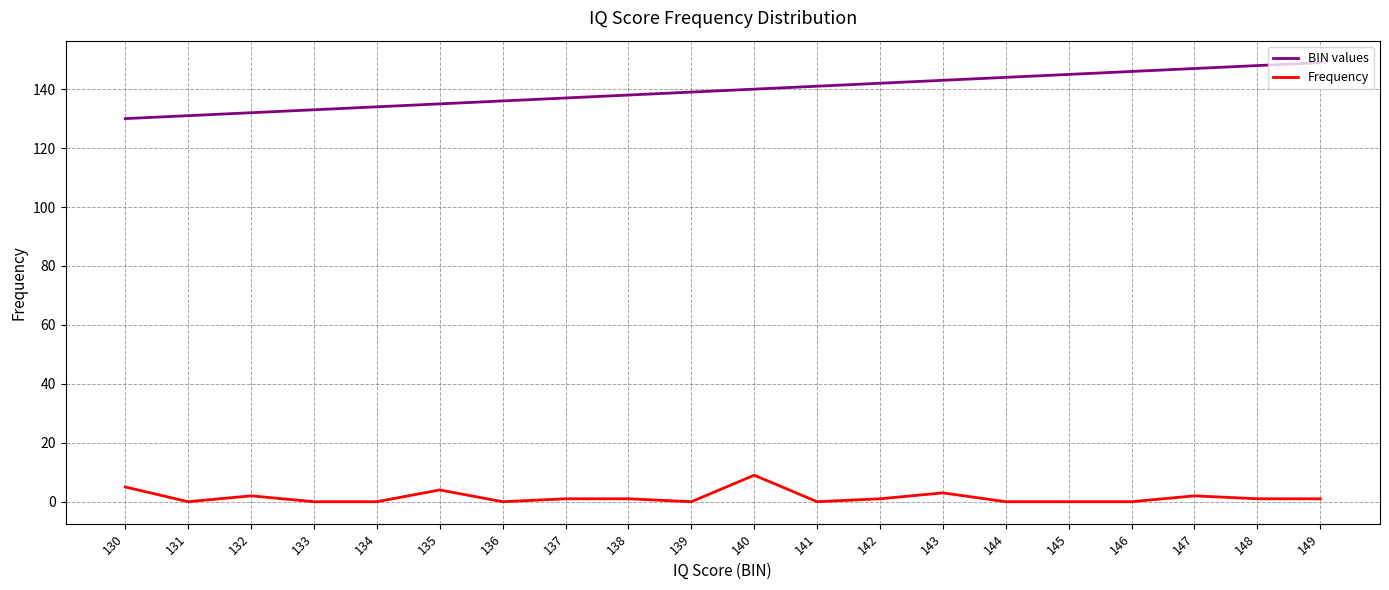

The BIN values series shows 204 at 135. True or false?

False